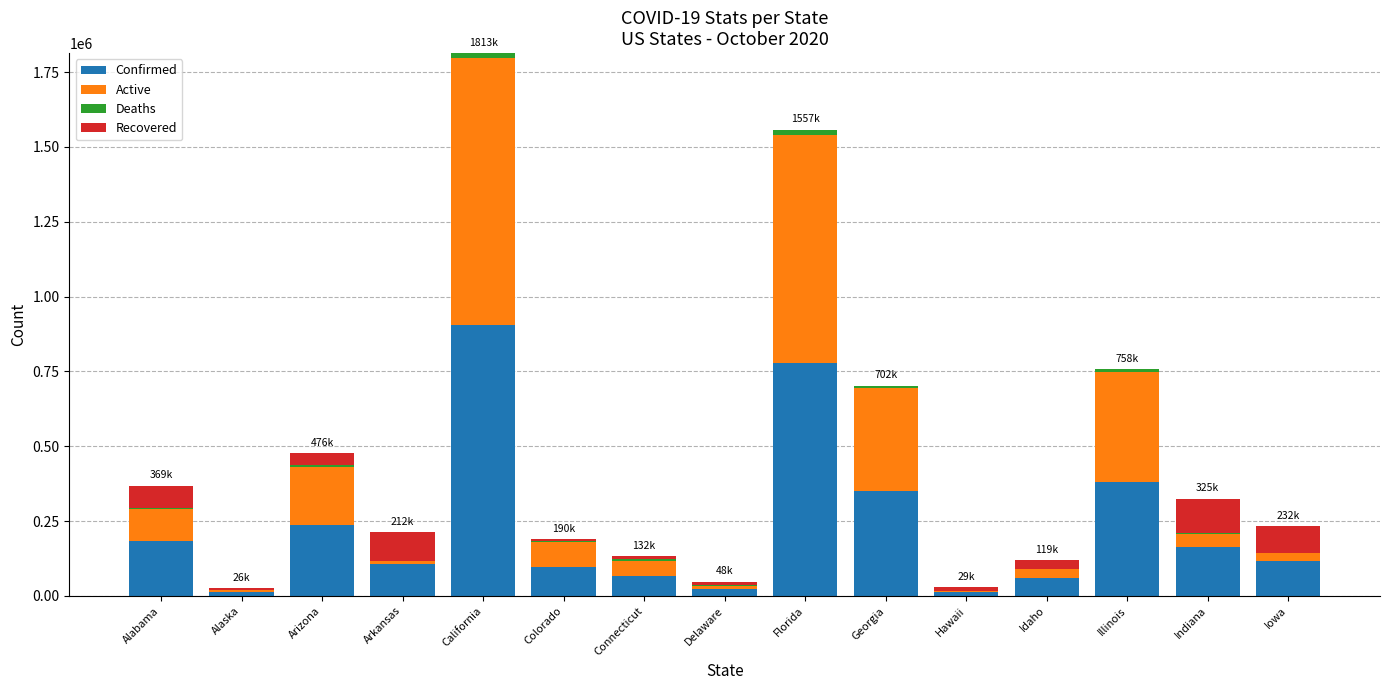

True or false: Confirmed has a value of 668365 at Illinois.

False